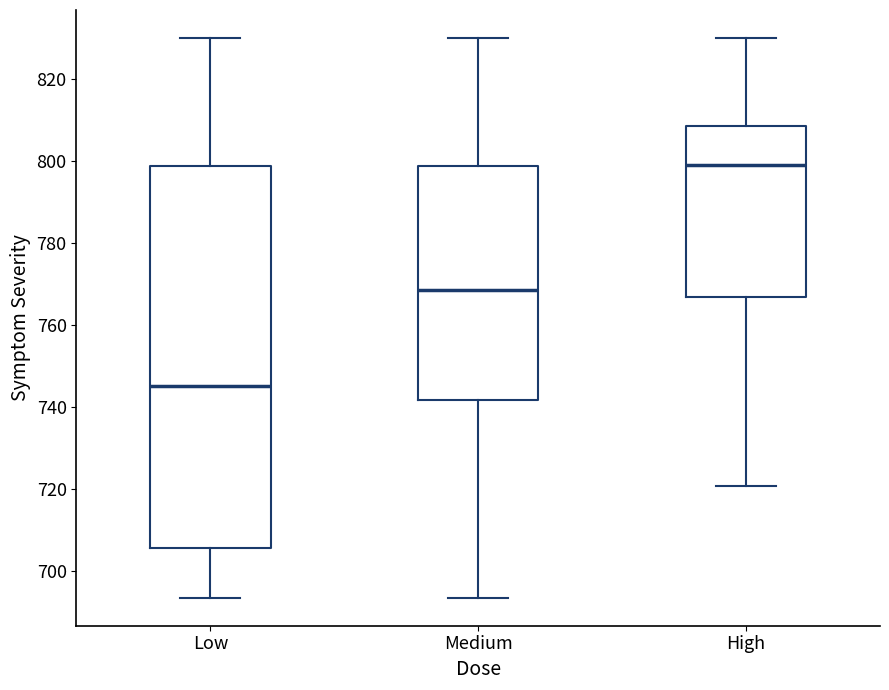

Reading left to right, transcribe this box plot: for each box, give where its median line is, the range the box spans, and where its two whiskers end, as read against the y-axis. The values are not printed on the chart, so give them approximately, as read against the axis.

Low: median 746, box 706 to 798, whiskers 694 to 830
Medium: median 768, box 742 to 798, whiskers 694 to 830
High: median 800, box 766 to 808, whiskers 720 to 830